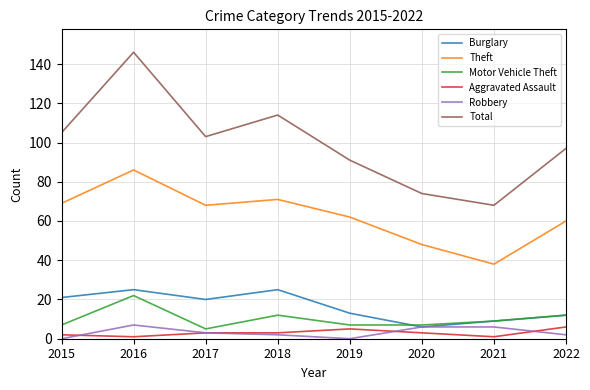

How many interior local peaks does the Total series have?

2